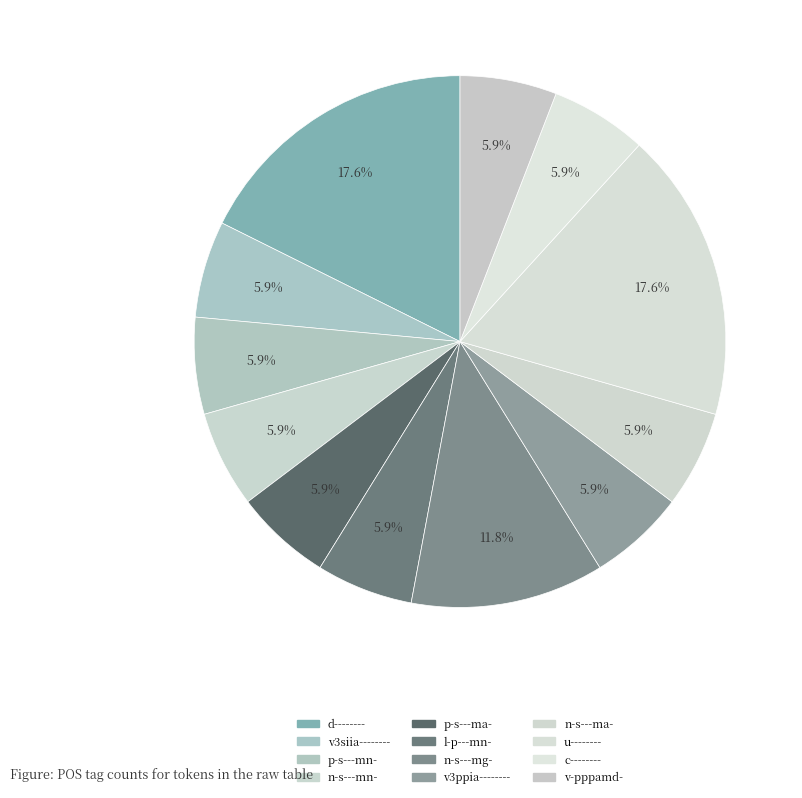

How many slices are in this pie chart?

12